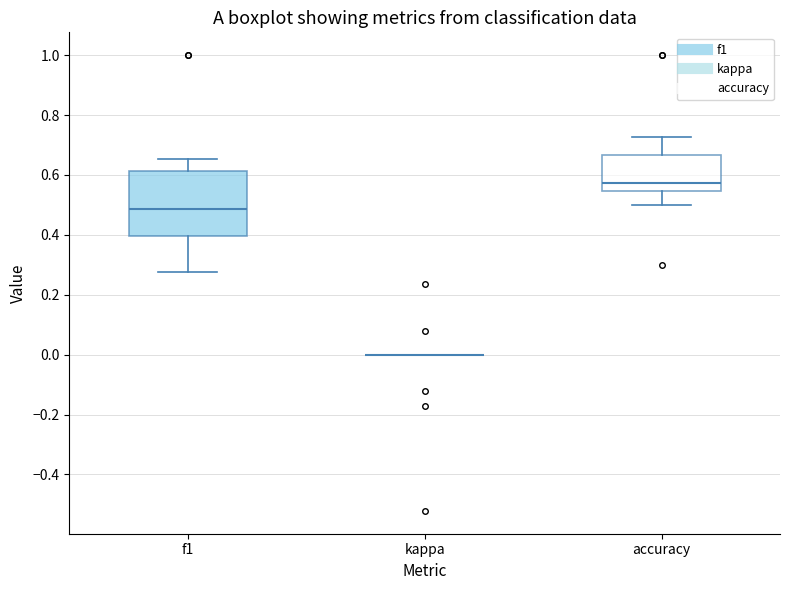

Reading left to right, transcribe this box plot: for each box, give where its median line is, the range the box spans, and where its two whiskers end, as read against the y-axis. The values are not printed on the chart, so give them approximately, as read against the axis.

f1: median 0.48, box 0.40 to 0.62, whiskers 0.28 to 0.66
kappa: box collapsed to a line at 0.00, whiskers 0.00 to 0.00
accuracy: median 0.58, box 0.54 to 0.66, whiskers 0.50 to 0.72